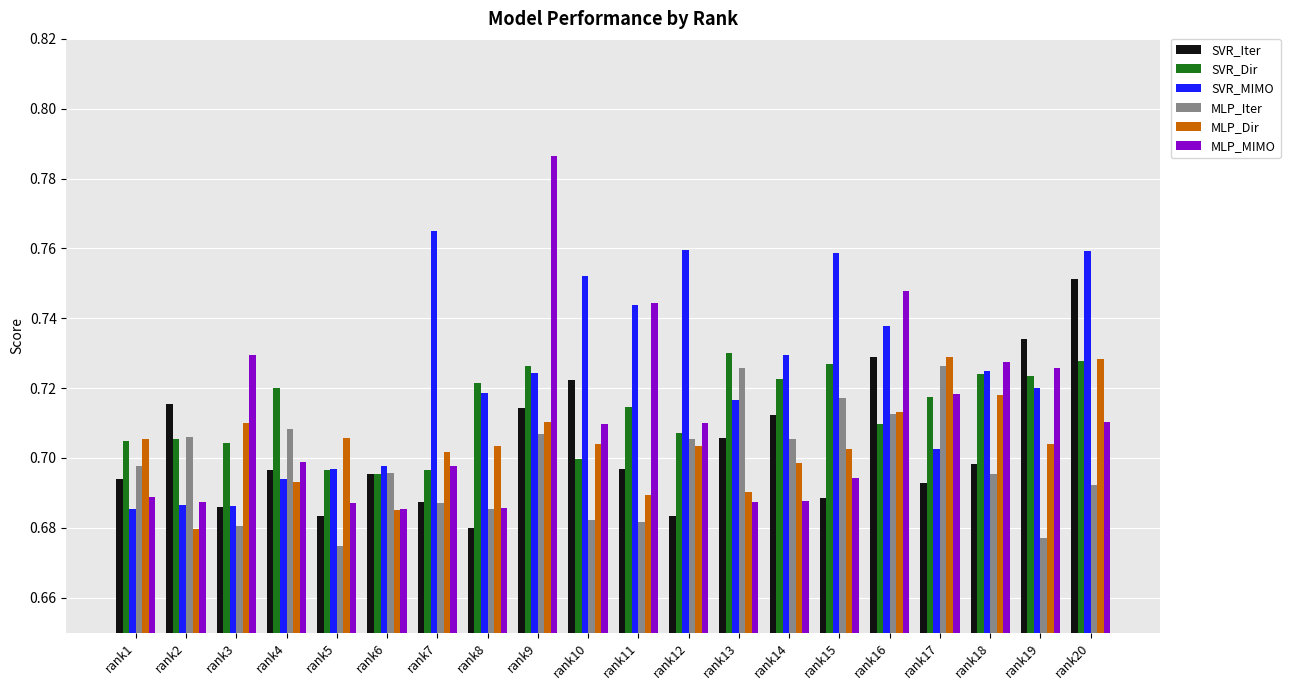

What is the sum of all MLP_MIMO values?

14.2